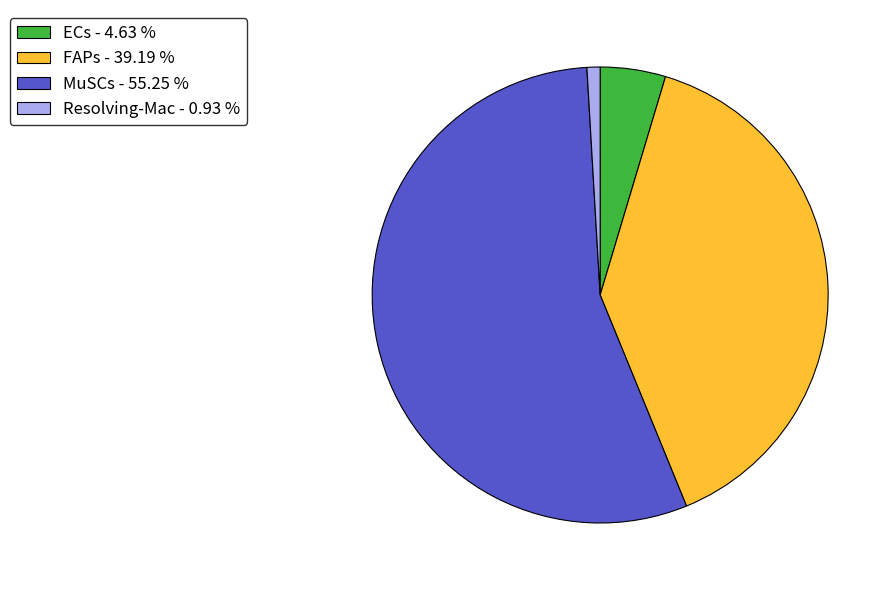

What is the largest slice in the pie chart?

MuSCs